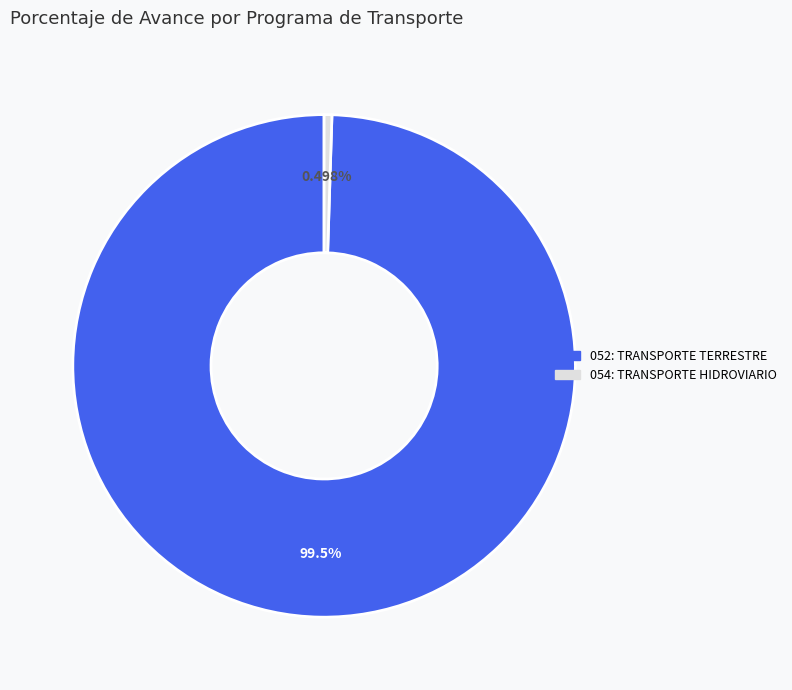

Which slice is the smallest?

054: TRANSPORTE HIDROVIARIO